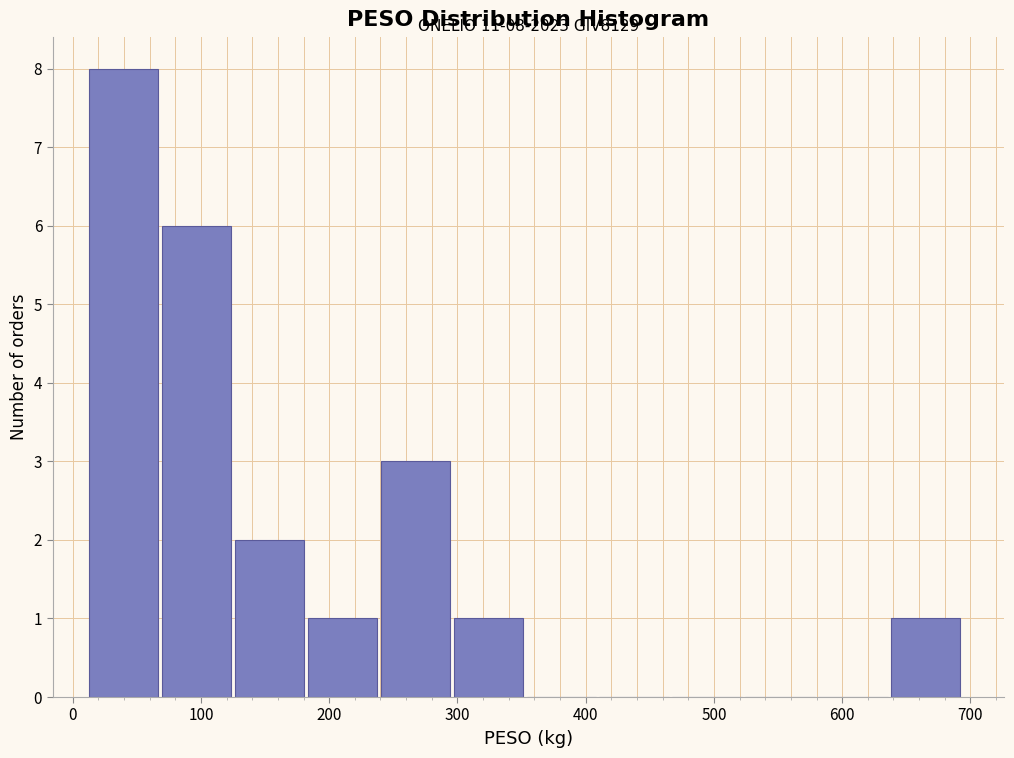

Which range on the x-axis has the tallest bar?

10 to 70